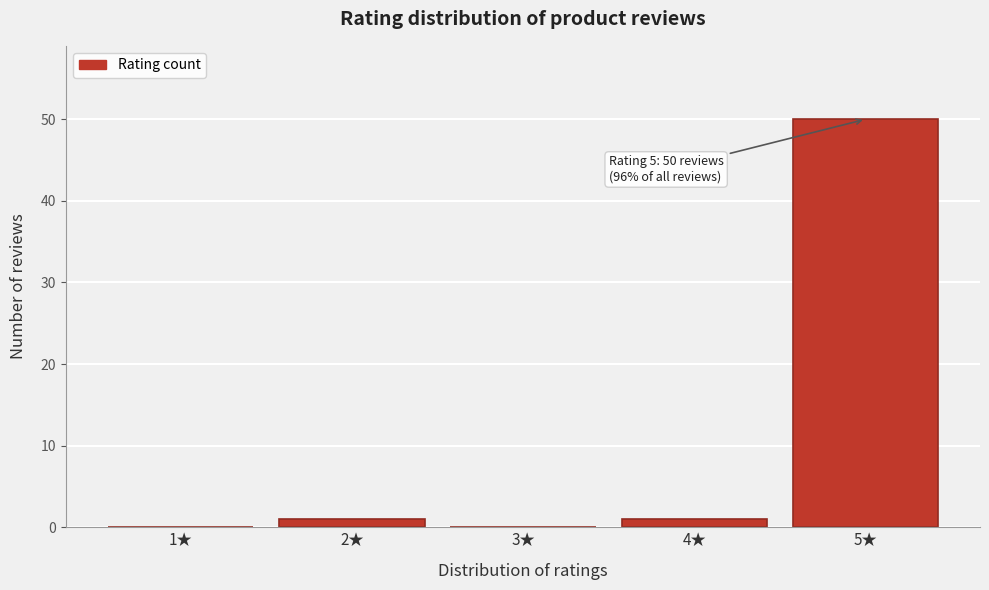

Reading right to left, list all the values displayed in this chart.

5★=50	4★=1	3★=0	2★=1	1★=0